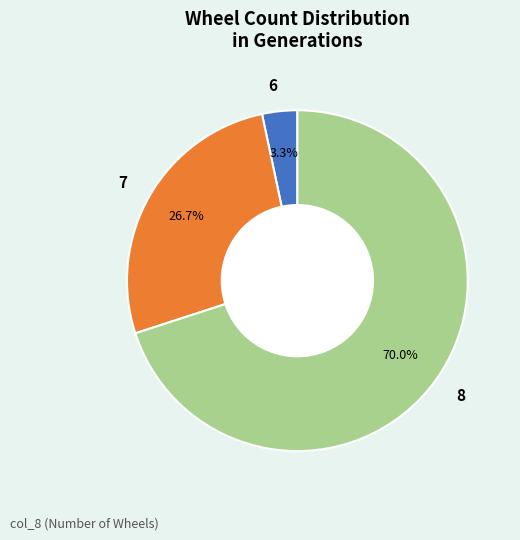

Approximately how many times larger is the value at 7 compared to 8?

0.4